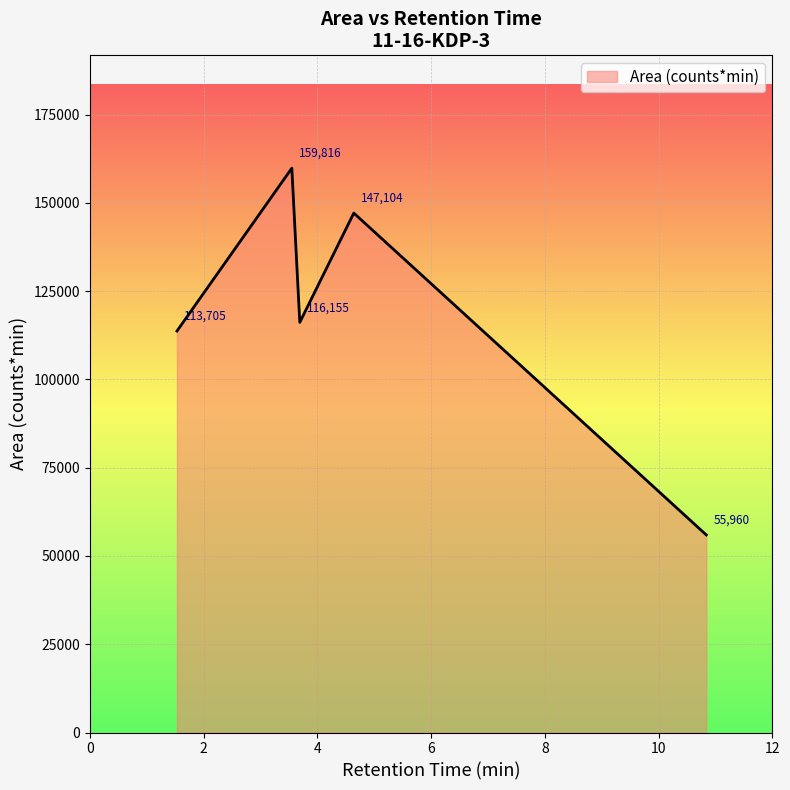

What is the maximum value shown in the chart?

159815.6